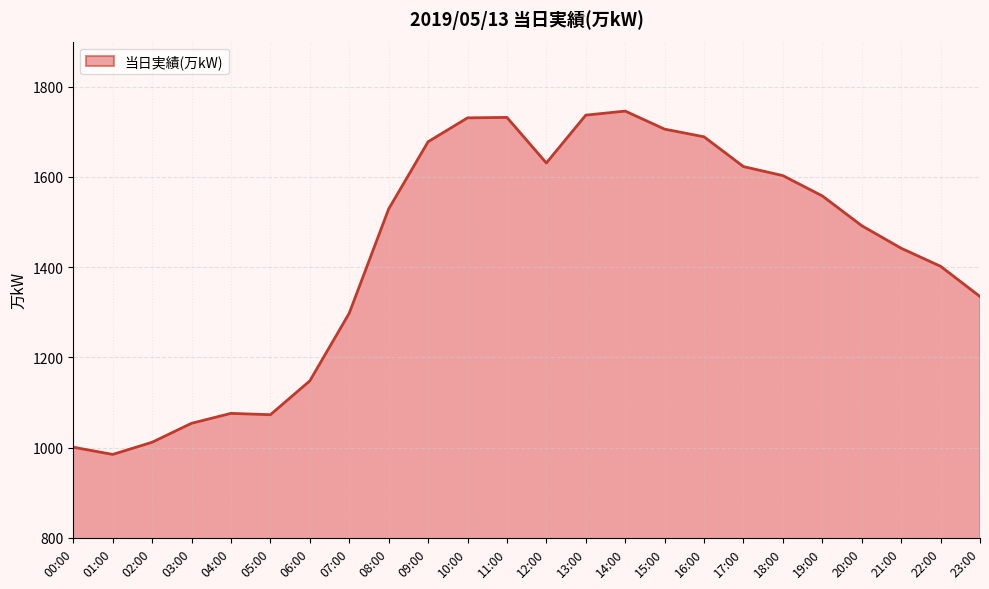

What is the sum of all values?

34281